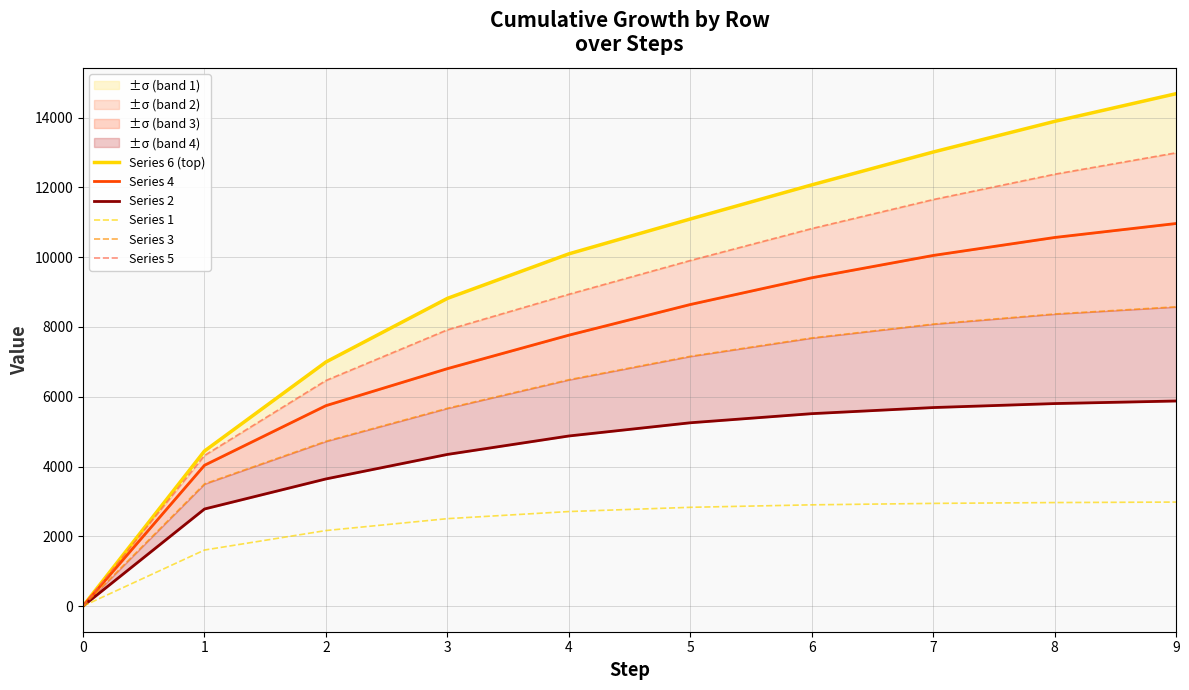

What is the difference between the Series 1 values at 1 and 4?

1103.3